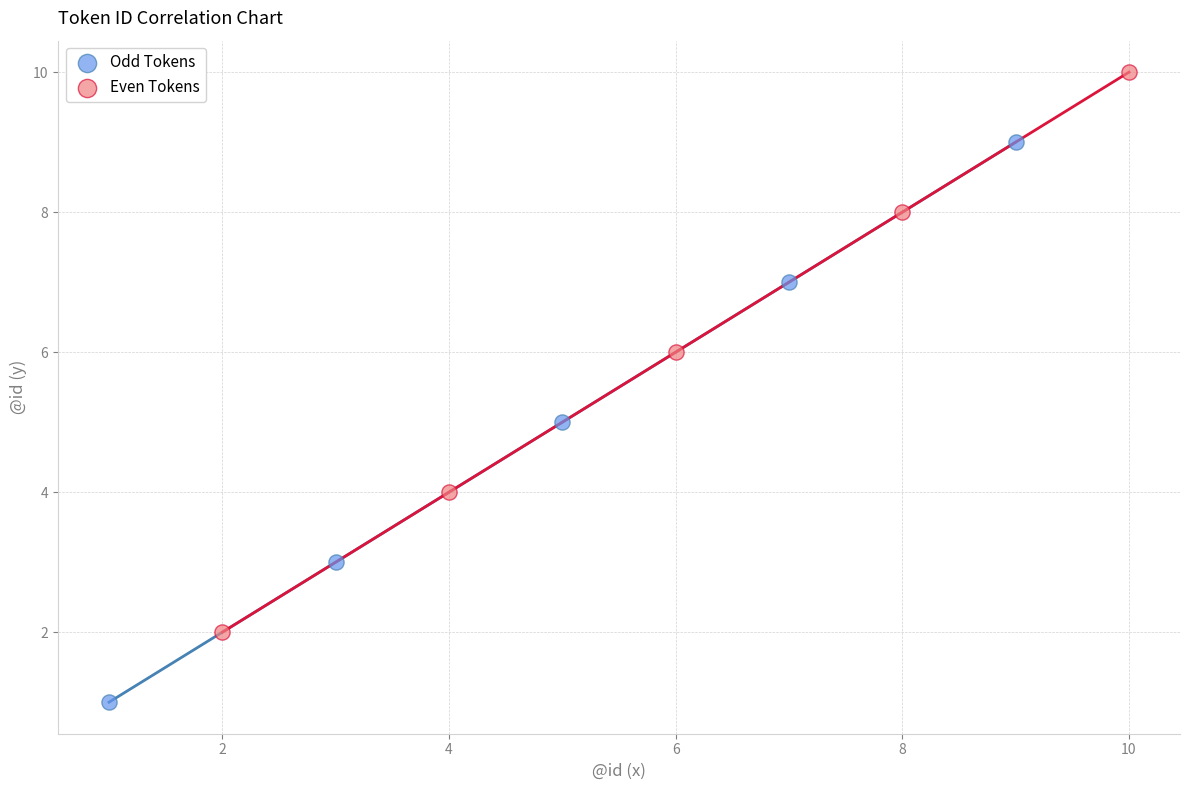

Which series reaches the maximum Y coordinate?

Even Tokens